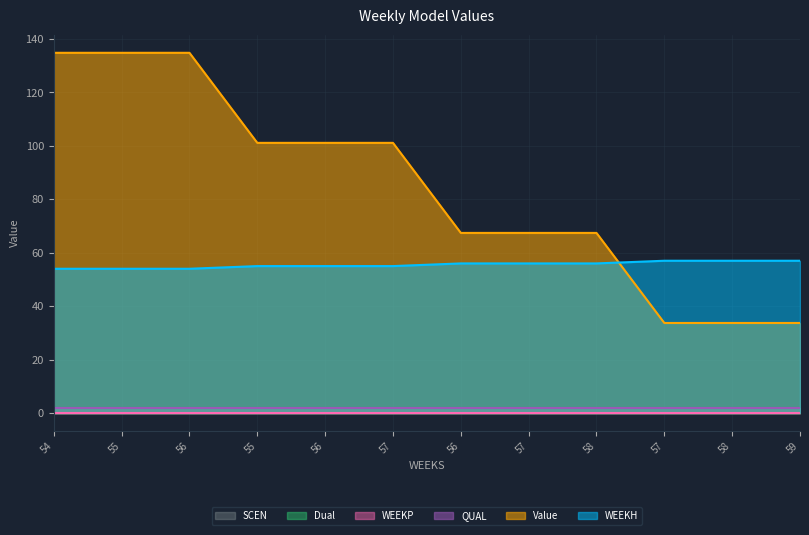

Does the chart display data point markers on the line(s)?

No